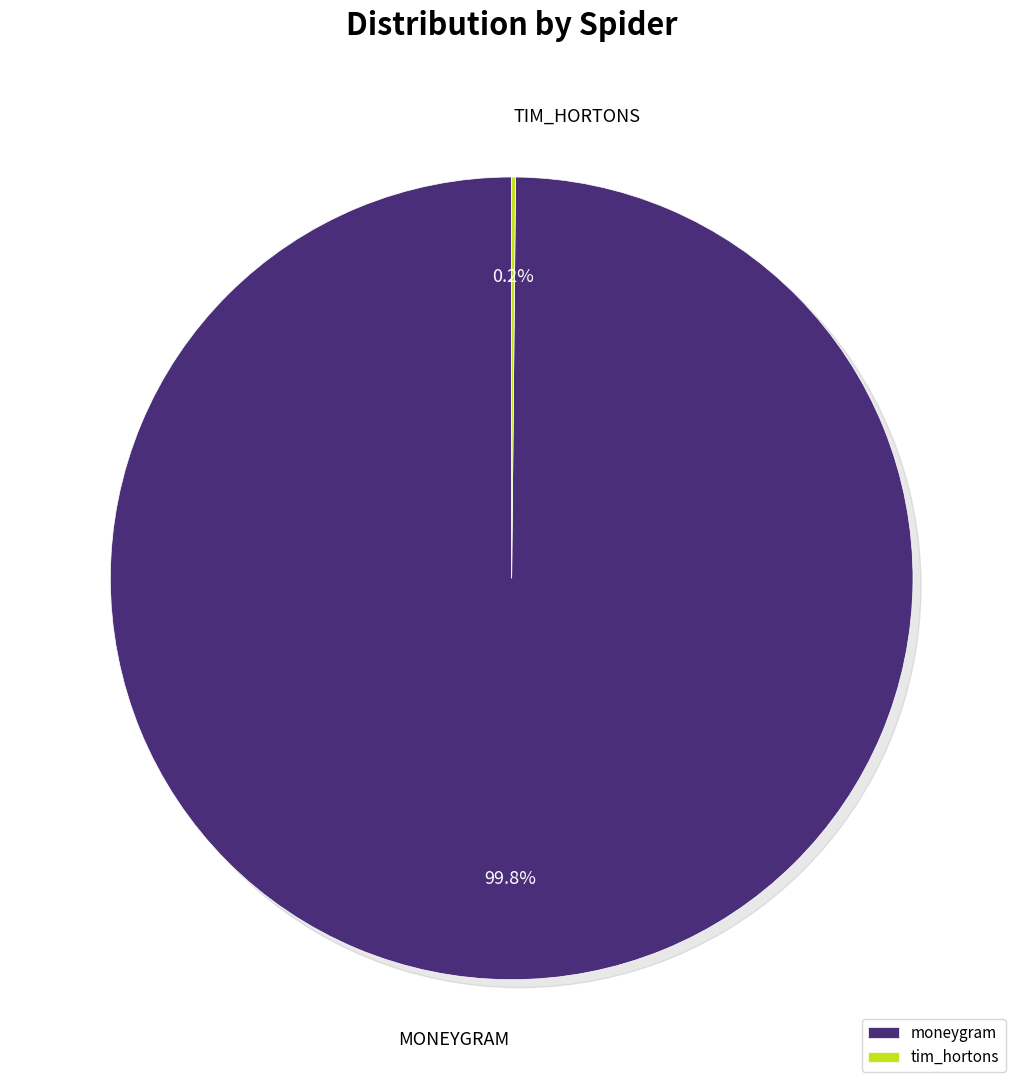

Between tim_hortons and moneygram, which is larger?

moneygram